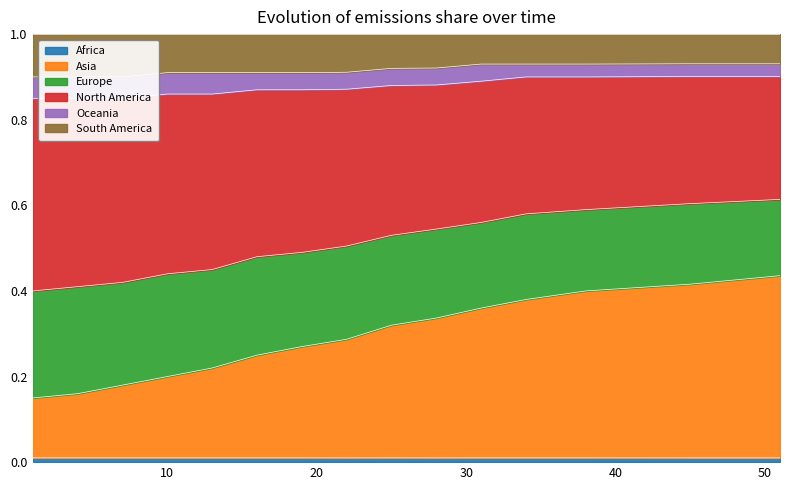

True or false: Europe and Asia cross at least once.

False